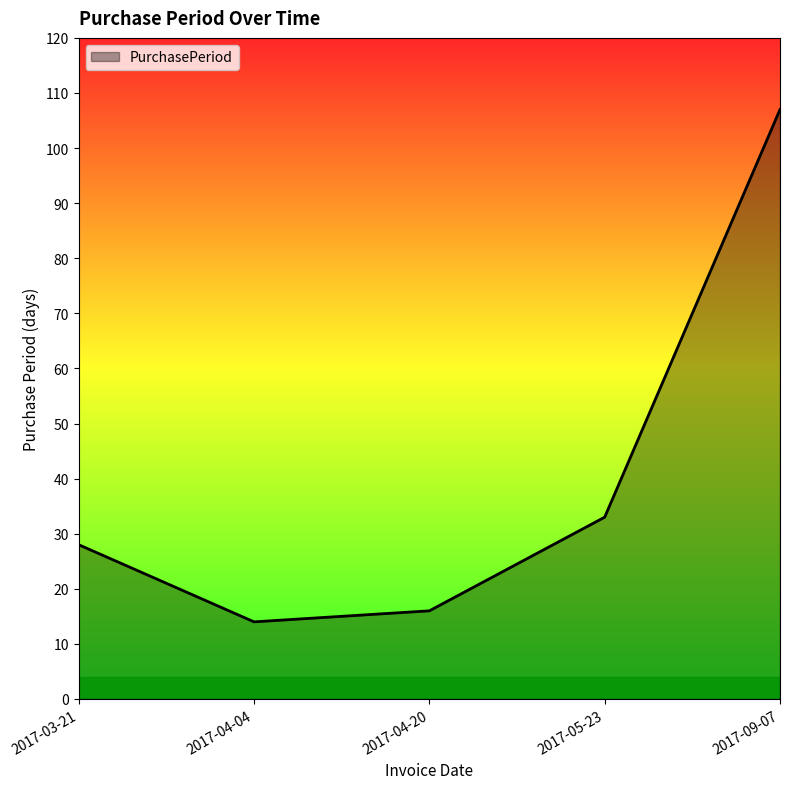

What is the approximate value at 2017-04-20?

16